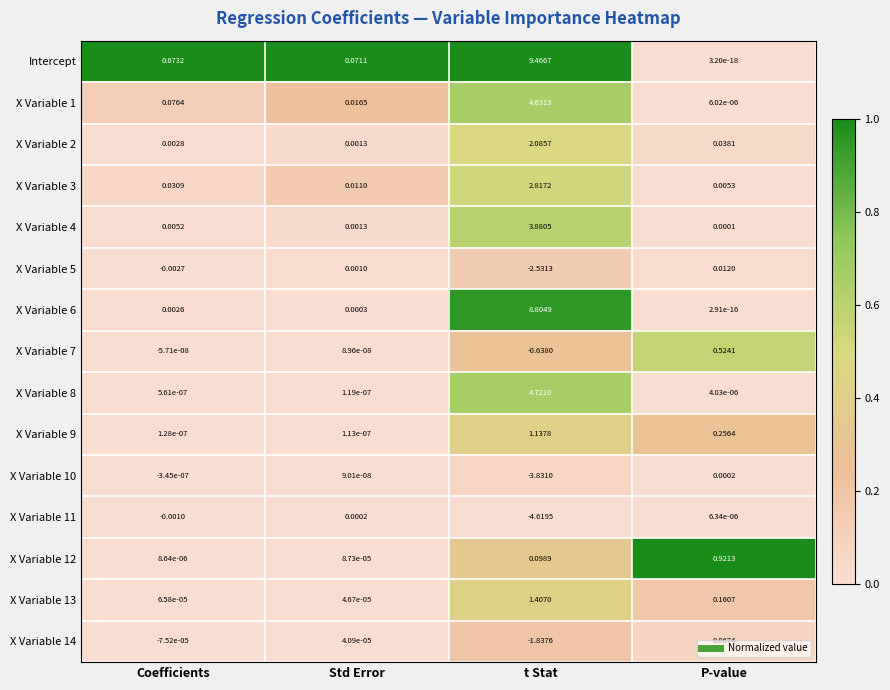

At which label is X Variable 10 closest to -1?

Coefficients